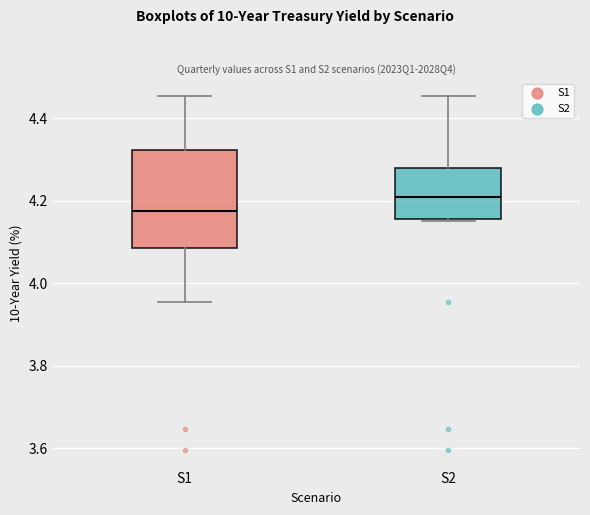

Reading left to right, read every box against the y-axis: the position of its median line, the range the box covers, and the ends of its whiskers. The values are not printed on the chart, so give them approximately, as read against the axis.

S1: median 4.18, box 4.08 to 4.32, whiskers 3.96 to 4.46
S2: median 4.20, box 4.16 to 4.28, whiskers 4.14 to 4.46